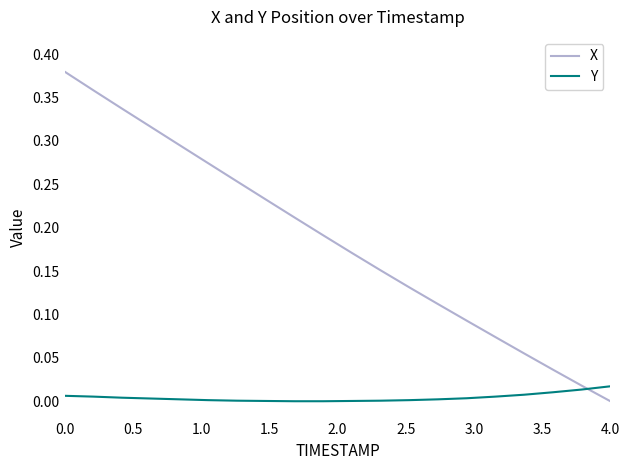

Which series has the largest range (max minus min)?

X